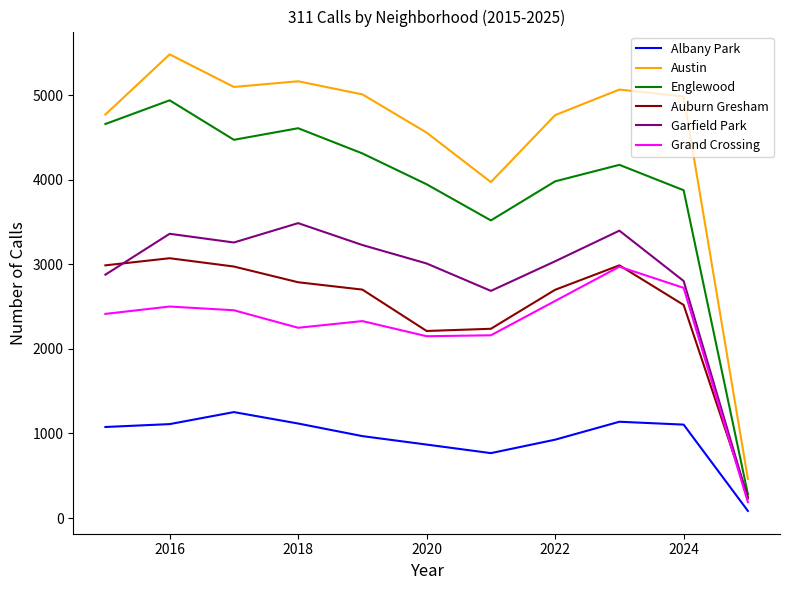

True or false: Grand Crossing has more than 0 points higher than both neighbors.

True